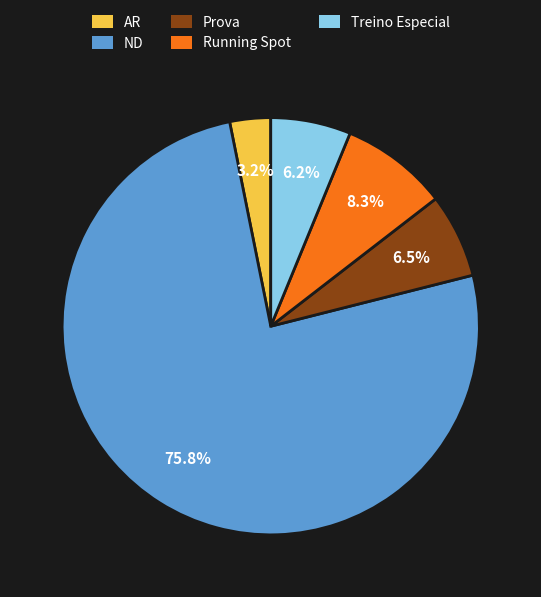

To the nearest percent, what is the difference between the largest and smallest slice percentages?

73%